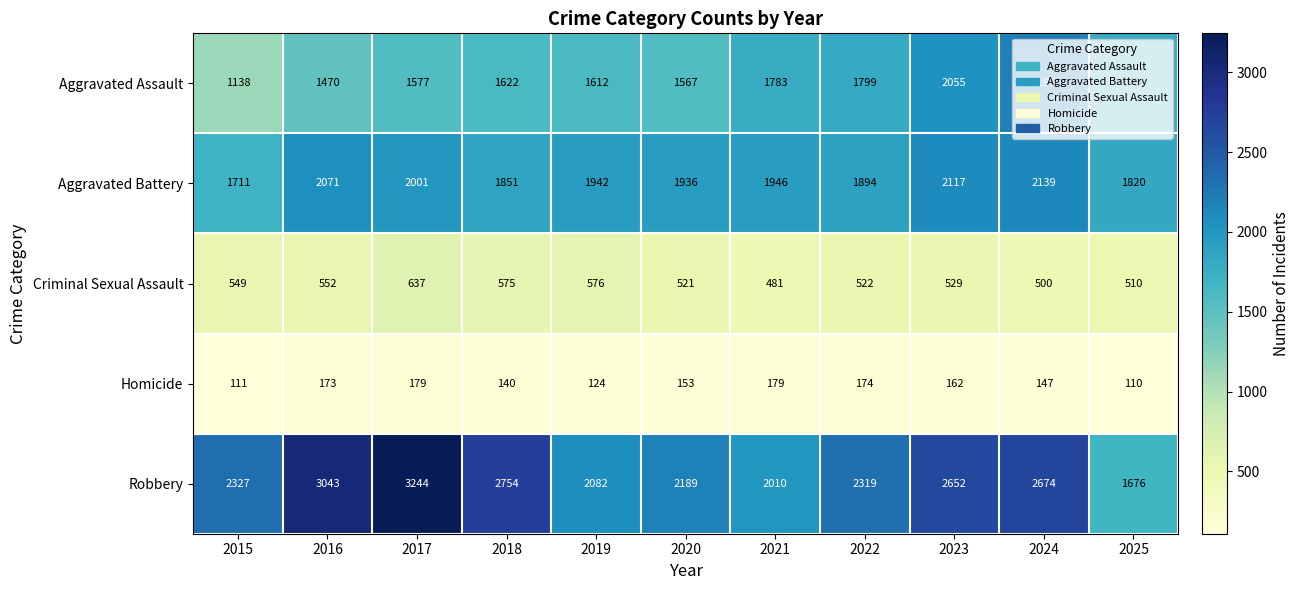

The value of Criminal Sexual Assault at 2021 is 481. True or false?

True